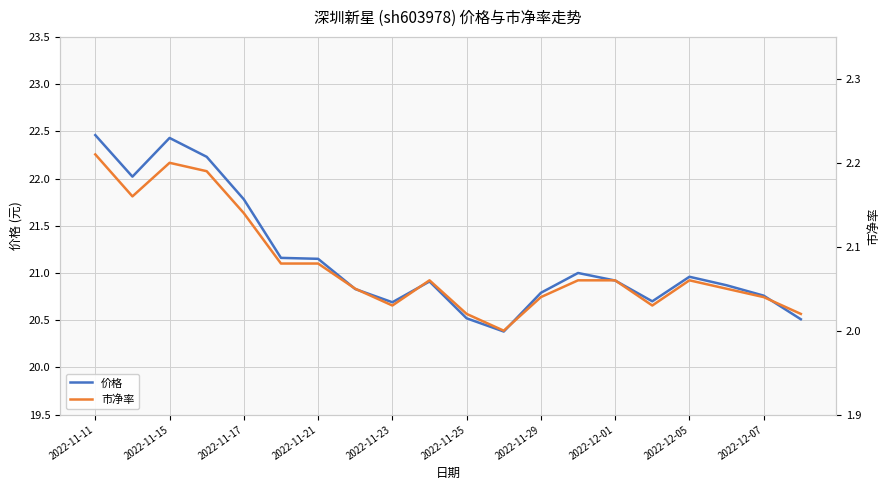

Where is the first local maximum for 价格?

2022-11-15